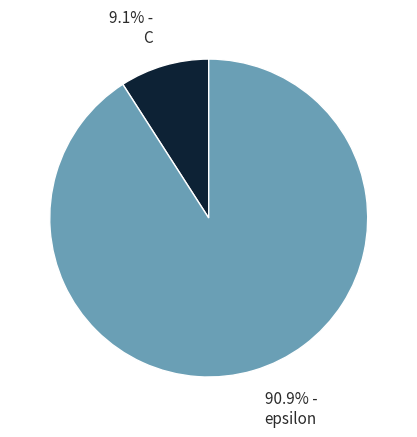

What is the largest slice in the pie chart?

90.9% - epsilon